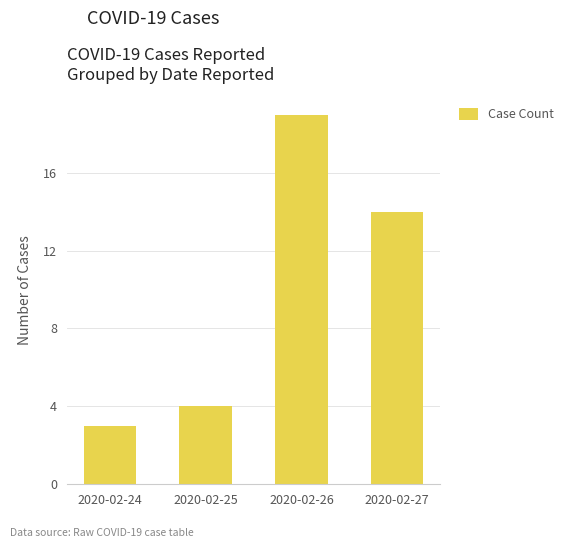

Which label corresponds to the smallest value in the chart?

2020-02-24